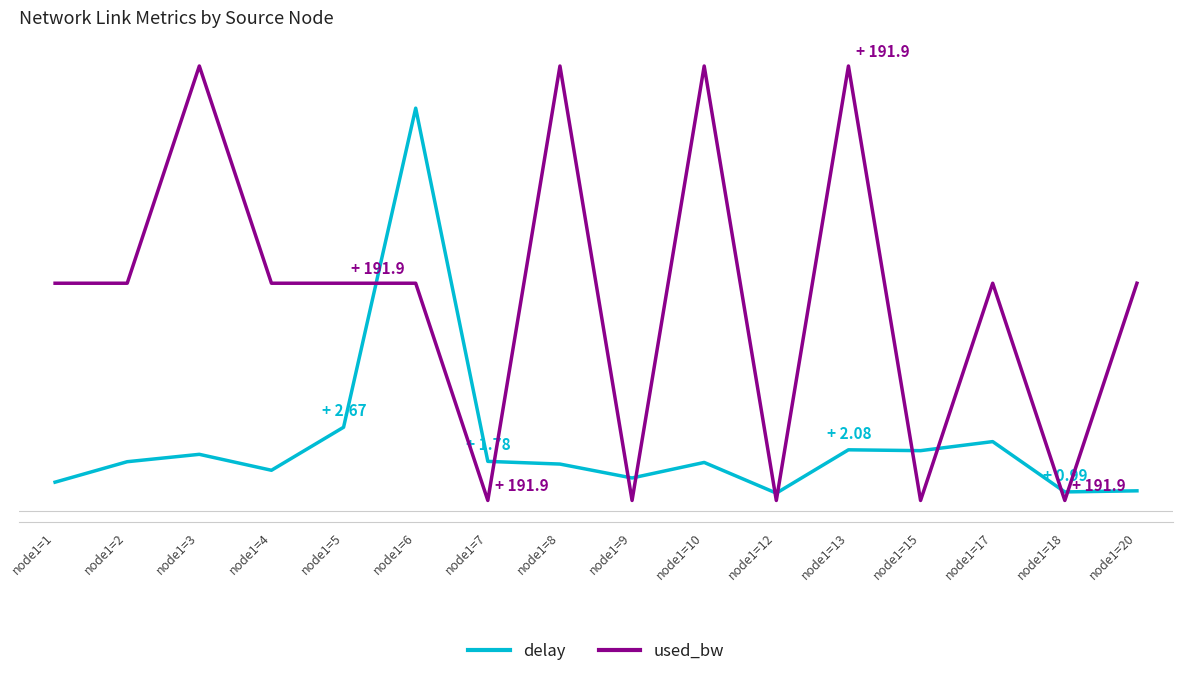

At how many categories does at least one series exceed 11?

4